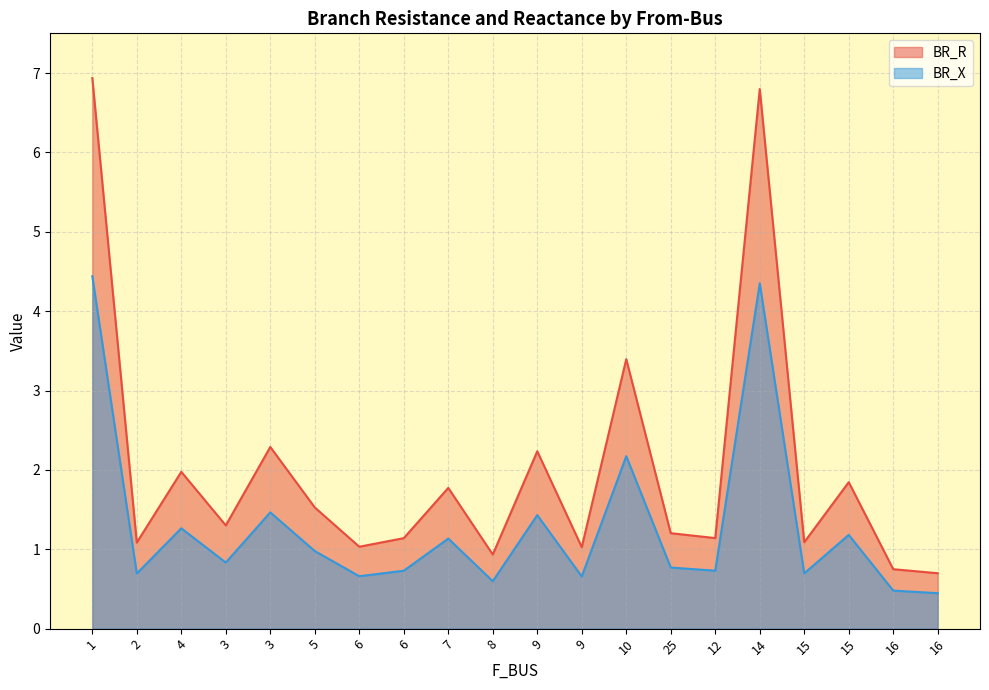

Reading left to right, extract all data points from this chart.

BR_R: 6.9	1.1	2.0	1.3	2.3	1.5	1.0	1.1	1.8	0.9	2.2	1.0	3.4	1.2	1.1	6.8	1.1	1.8	0.7	0.7
BR_X: 4.4	0.7	1.3	0.8	1.5	1.0	0.7	0.7	1.1	0.6	1.4	0.7	2.2	0.8	0.7	4.4	0.7	1.2	0.5	0.4